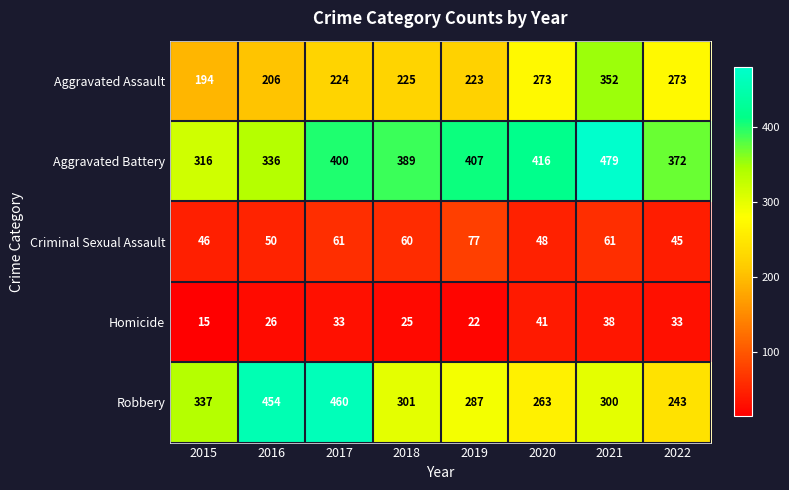

At how many categories does at least one series exceed 463?

1